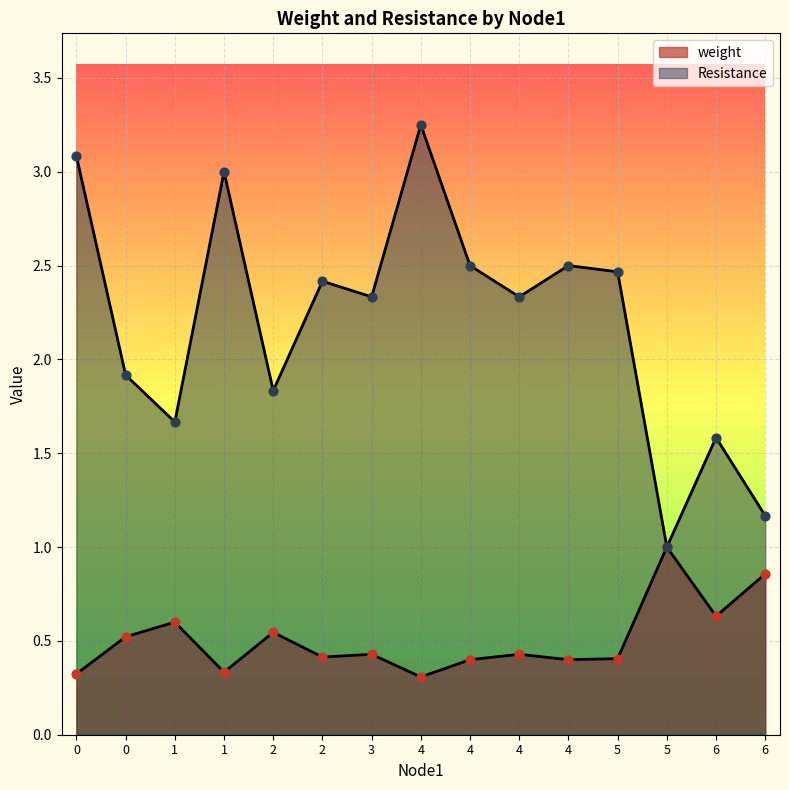

At which category is the sum across all series the highest?

4